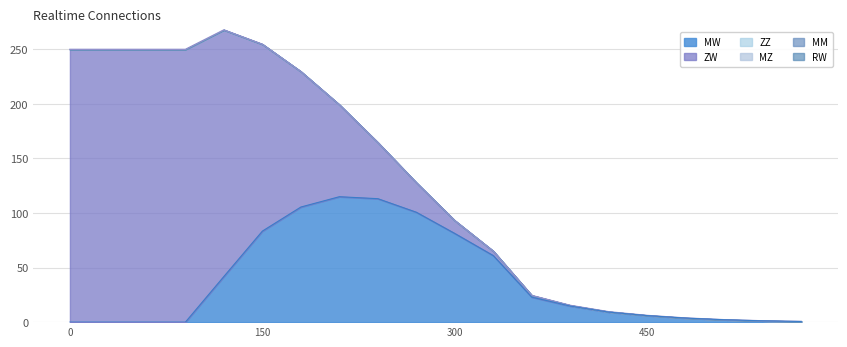

Where is the first local maximum for ZW?

30